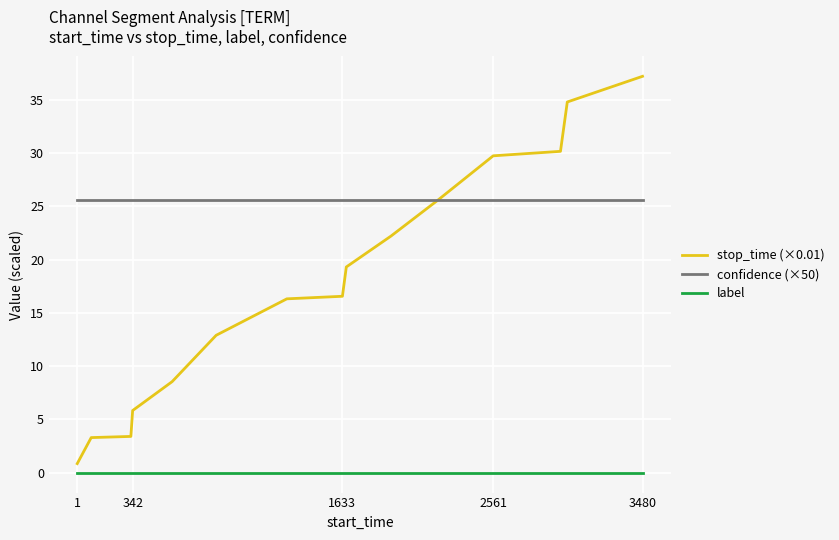

Count the number of data series in this chart.

3